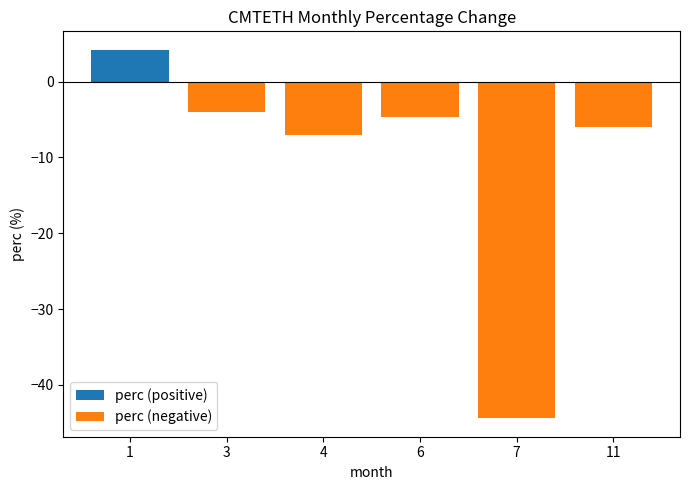

Which has a higher value, 11 or 3?

11